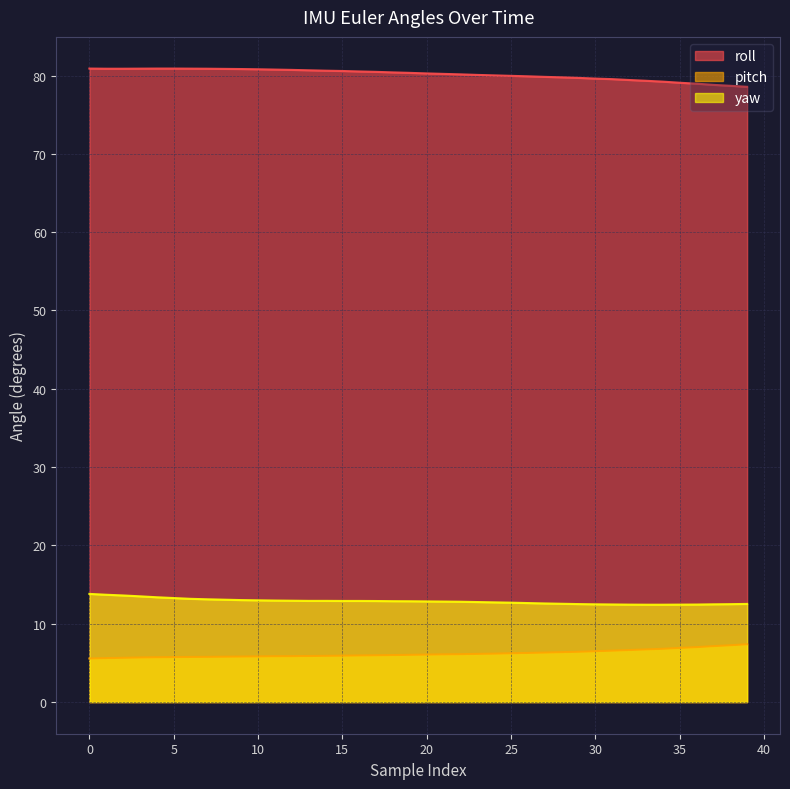

Count the number of data series in this chart.

3